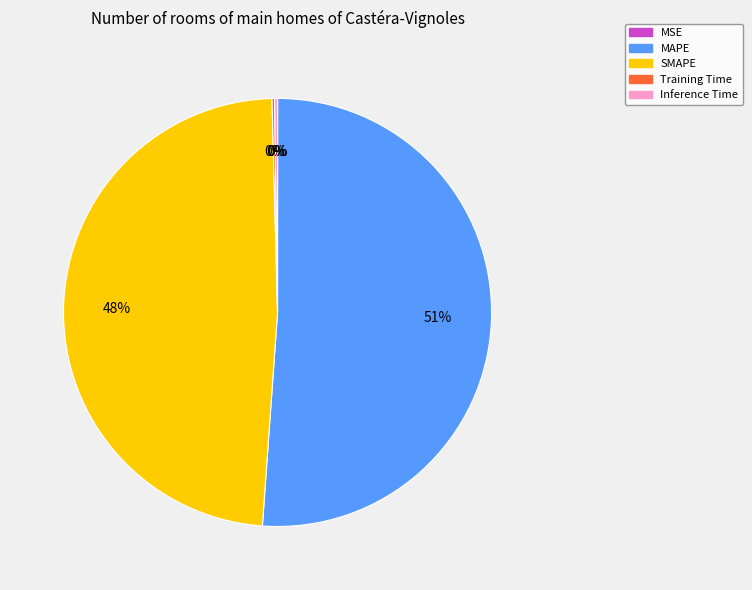

True or false: SMAPE accounts for 48% of the total.

True